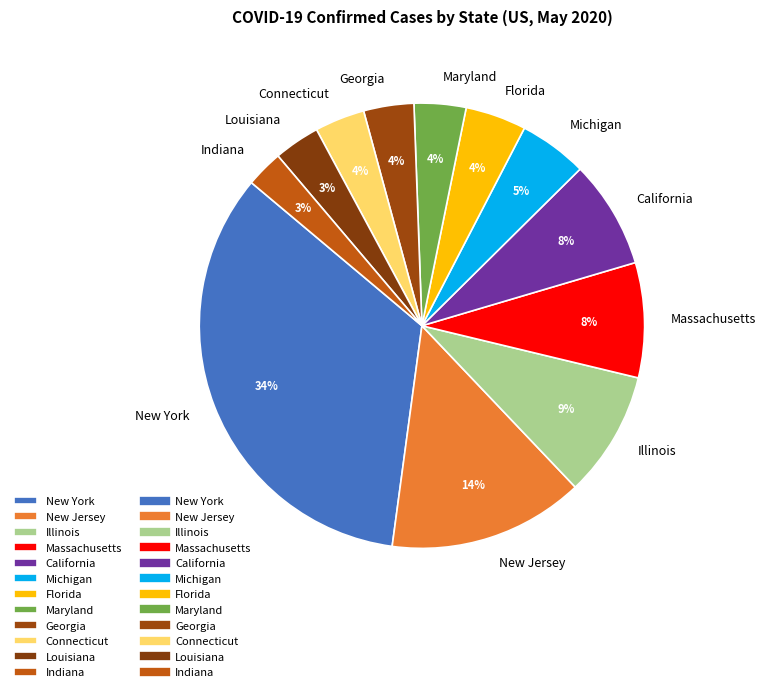

Which slice is the largest?

New York